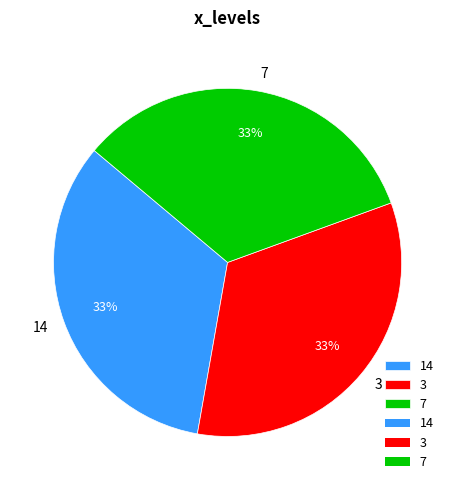

Combined, do 7 and 3 account for over 50%?

Yes